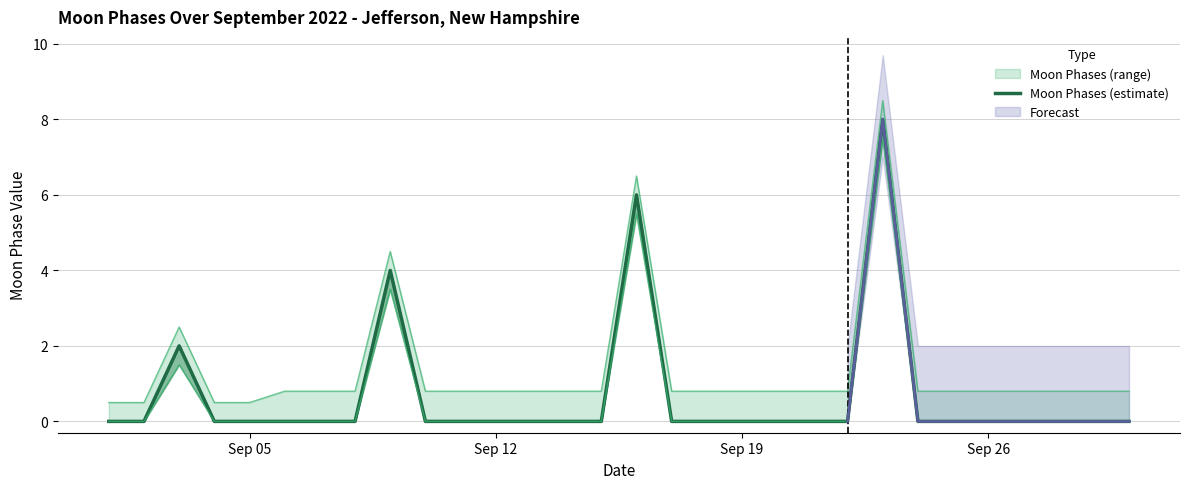

How many lines are shown in the chart?

1